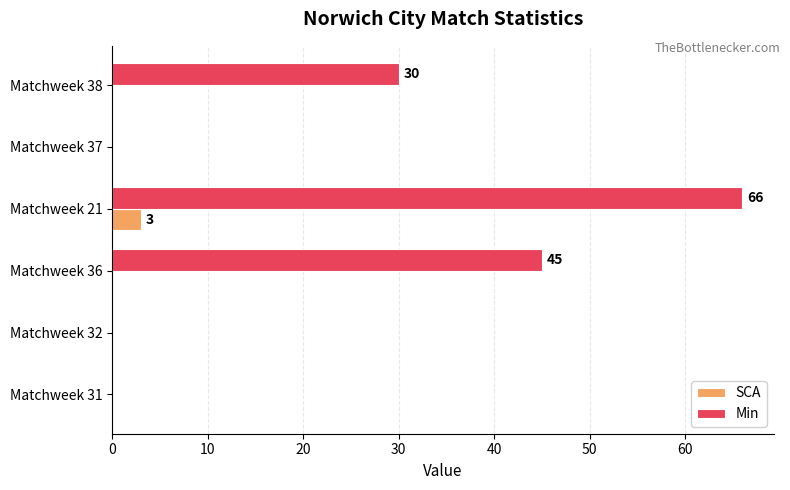

What is the sum of all SCA values?

3